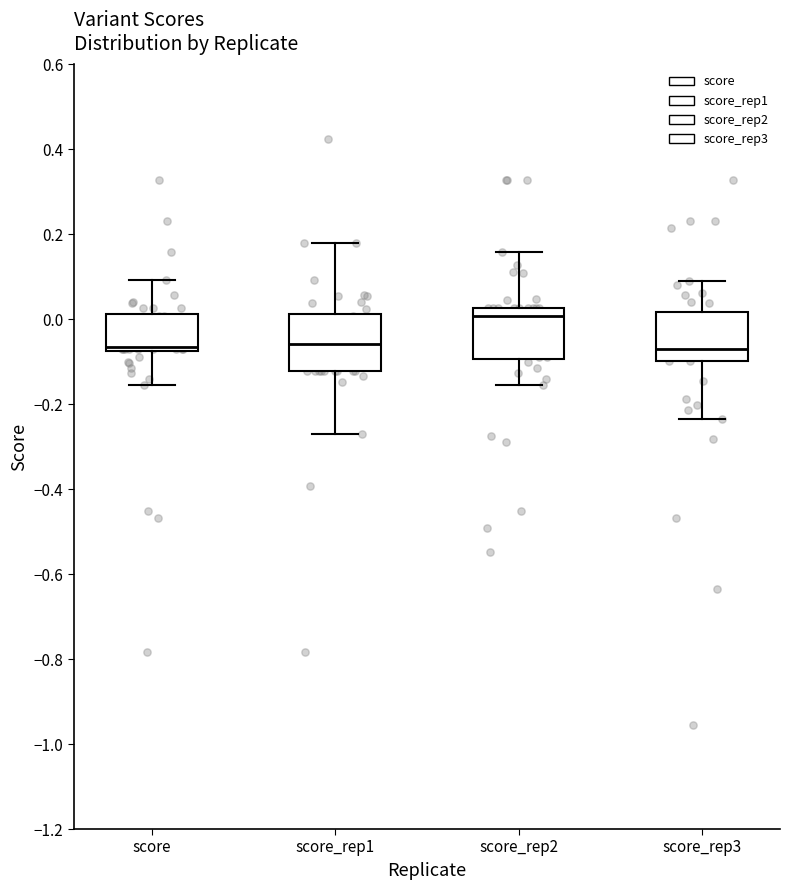

Which box has the highest median line?

score_rep2